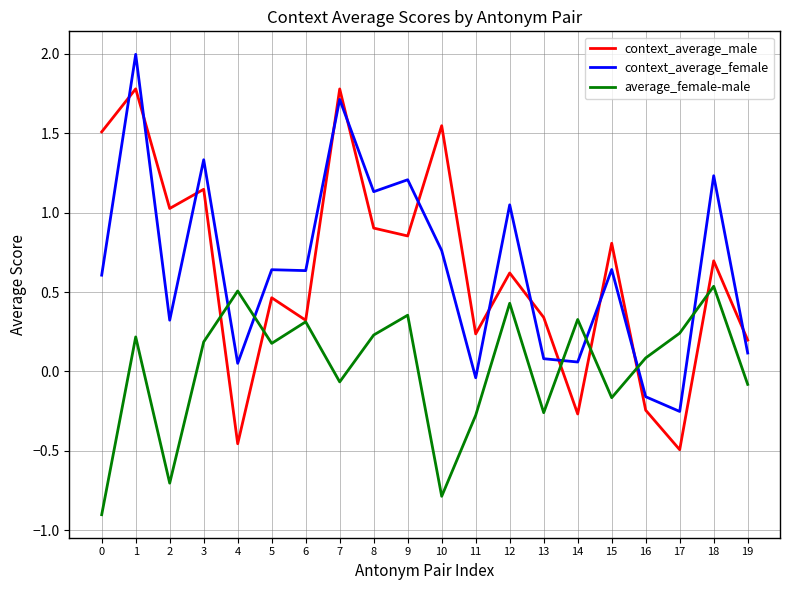

Rank the series by their maximum value, from lowest to highest.

average_female-male, context_average_male, context_average_female